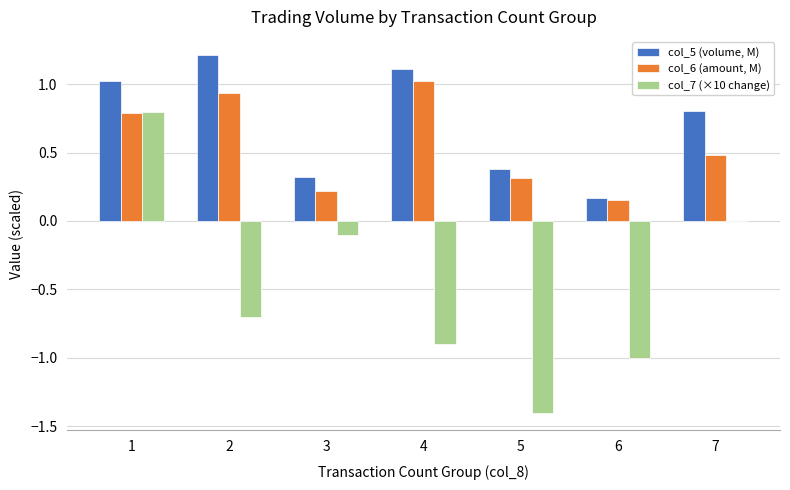

Does the chart contain stacked bars?

No